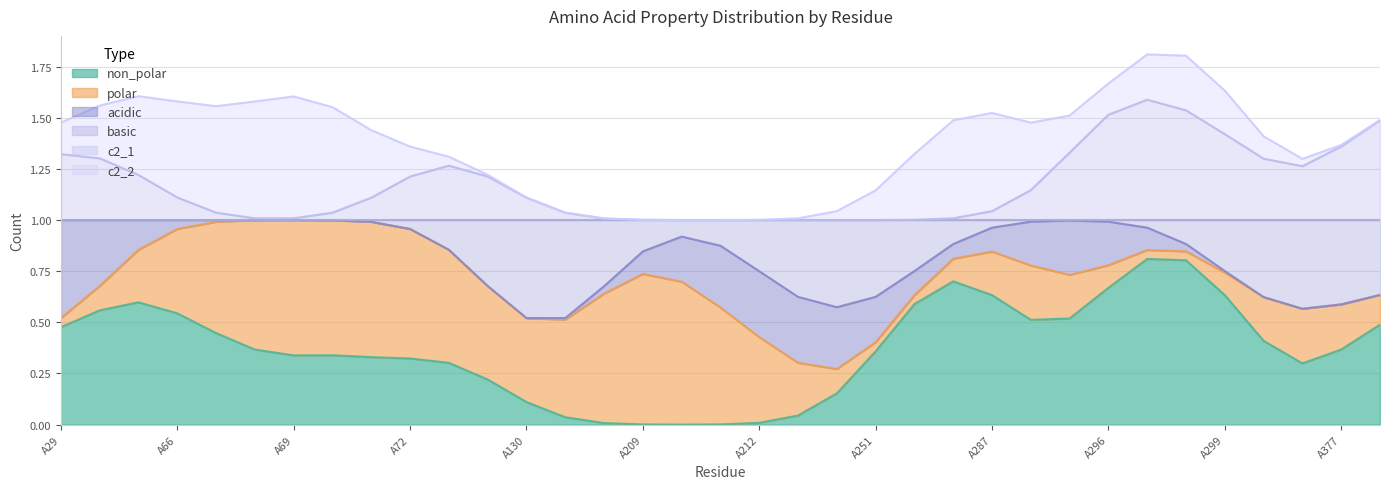

Which series has the widest spread of values?

non_polar